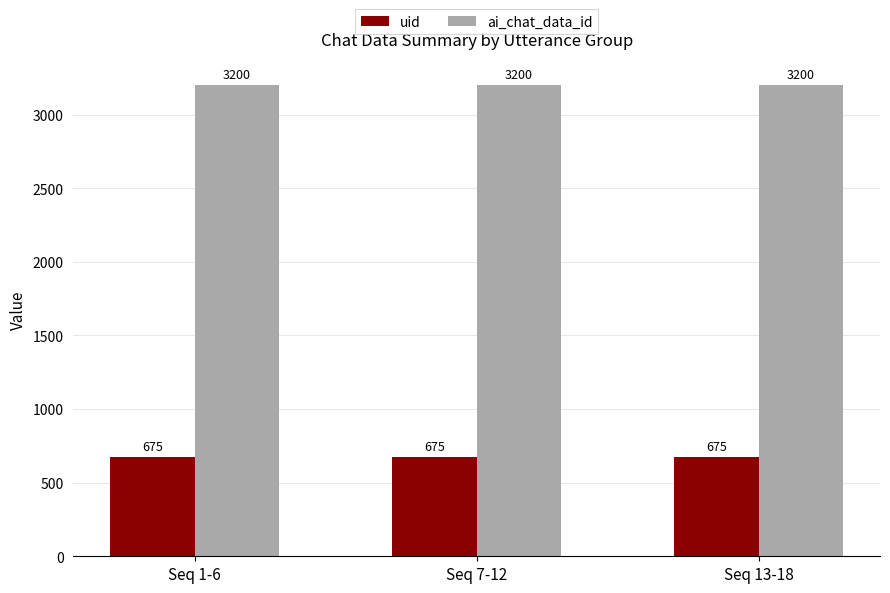

Is the value of ai_chat_data_id at Seq 13-18 greater than the value of uid at Seq 7-12?

Yes